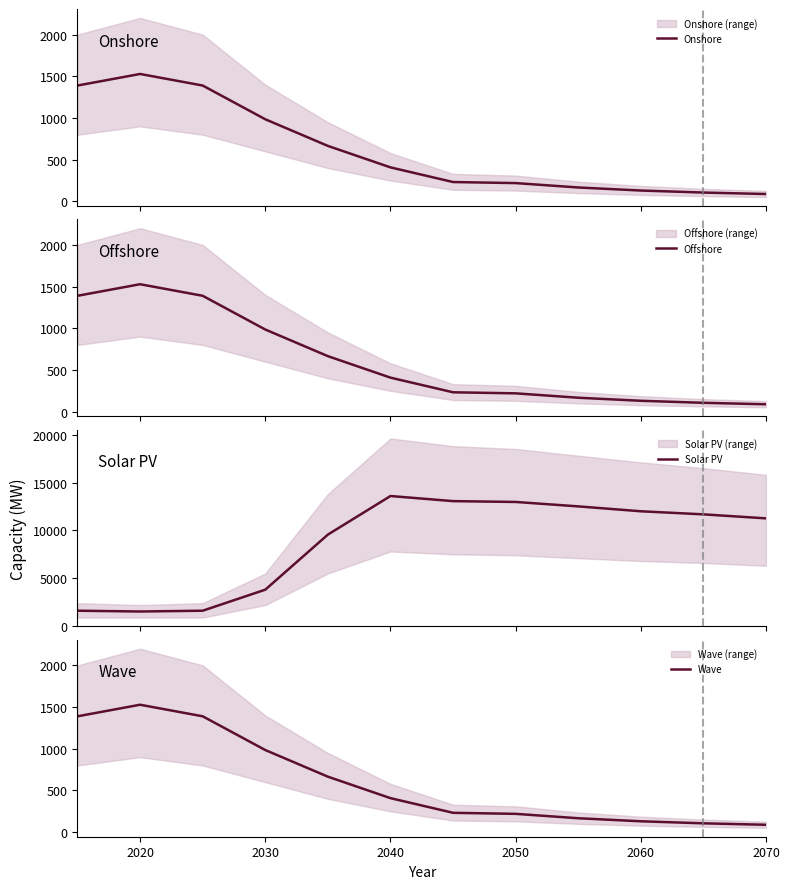

True or false: Solar PV and Wave intersect in this chart.

False